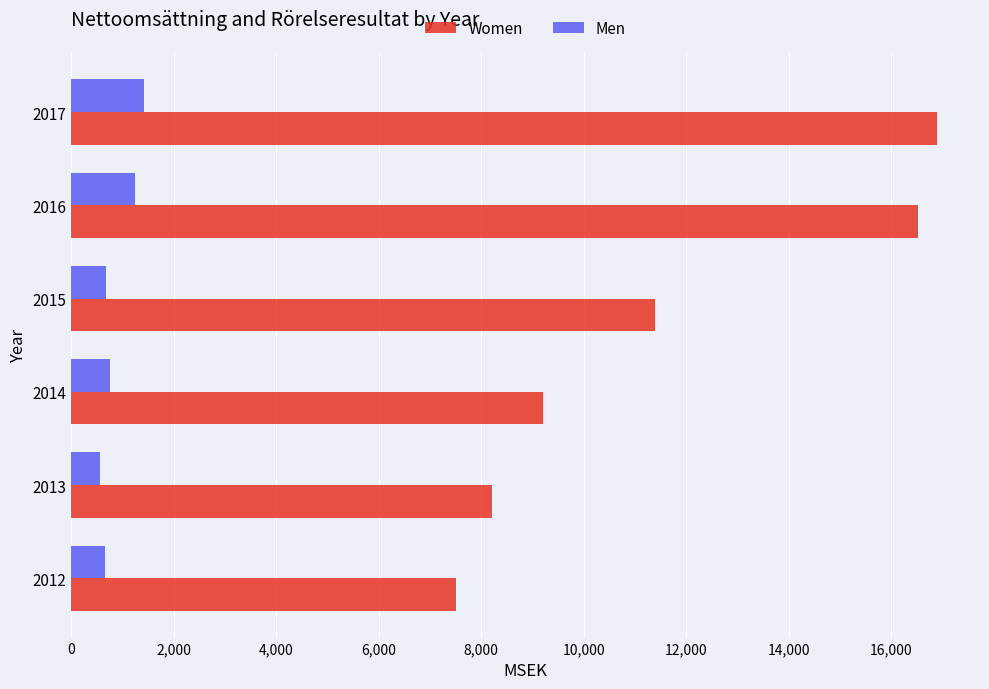

What are all the series names shown in the legend?

Women, Men